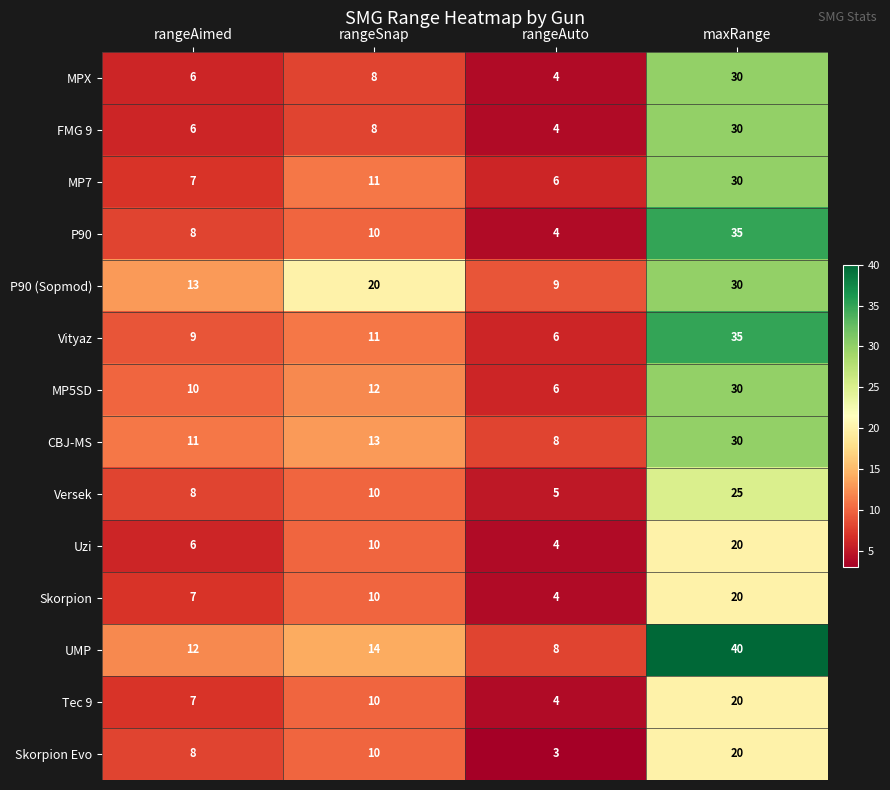

Is it true that CBJ-MS equals 15 at rangeAimed?

False